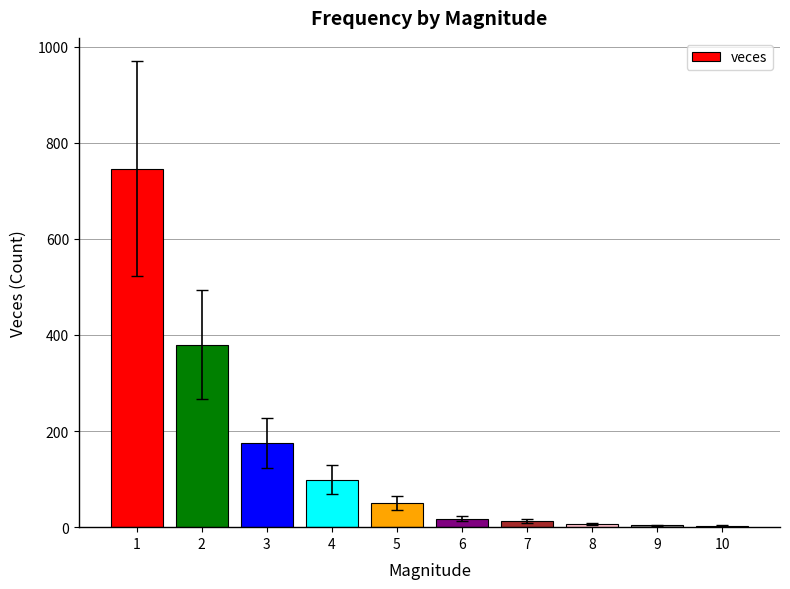

At which label is the value closest to 374?

2